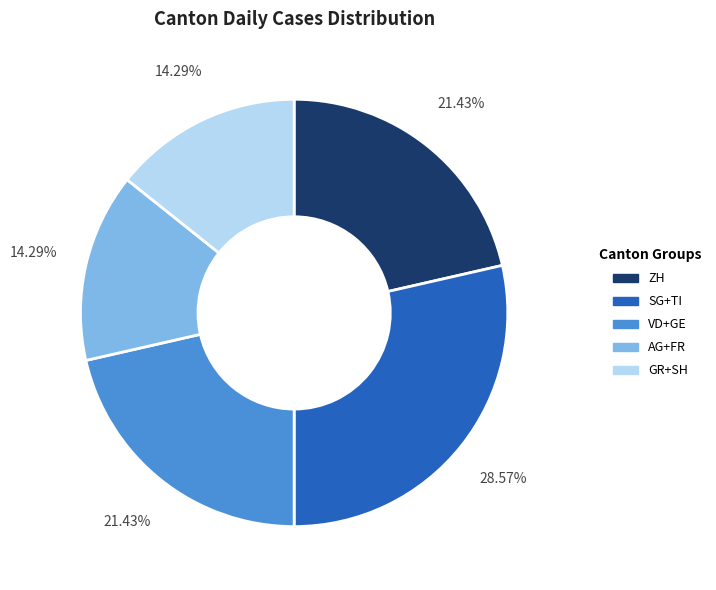

What is the largest slice in the pie chart?

SG+TI